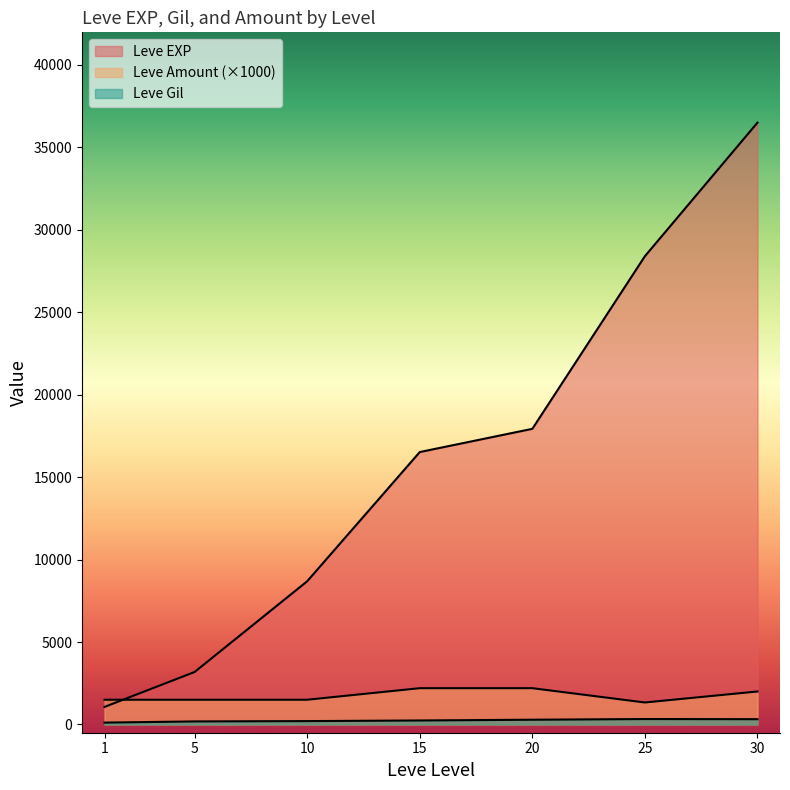

Which has a higher value, 15 or 10?

15